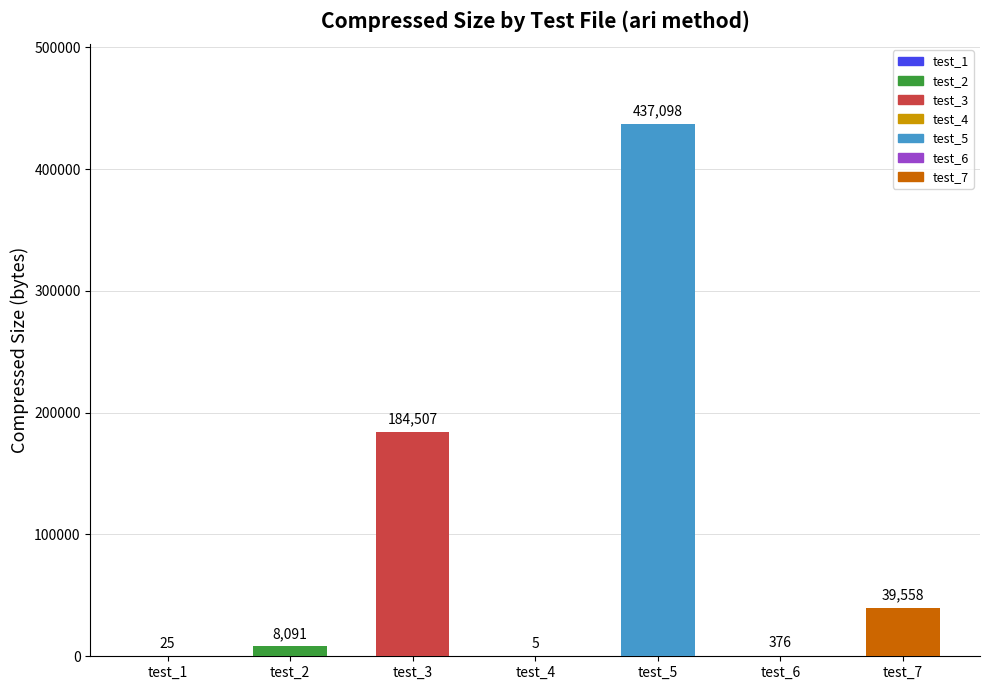

Which label corresponds to the largest value in the chart?

test_5